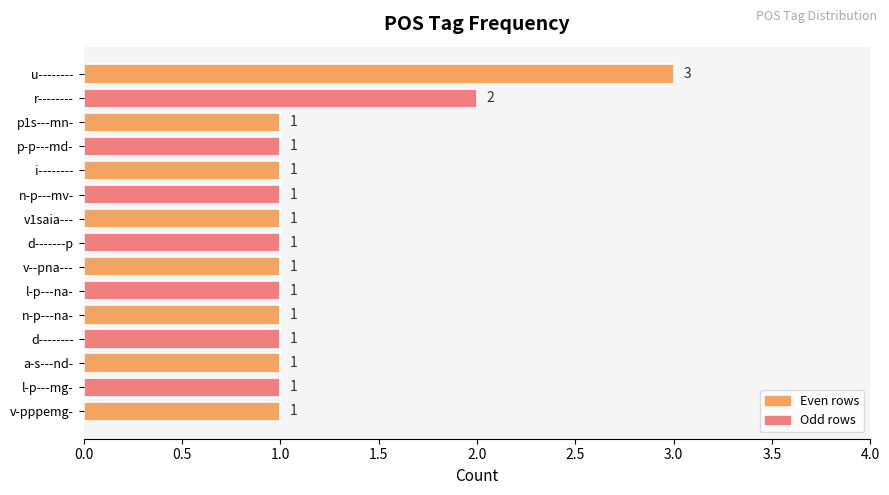

Reading top to bottom, list all the values displayed in this chart.

u--------=3	r--------=2	p1s---mn-=1	p-p---md-=1	i--------=1	n-p---mv-=1	v1saia---=1	d-------p=1	v--pna---=1	l-p---na-=1	n-p---na-=1	d--------=1	a-s---nd-=1	l-p---mg-=1	v-pppemg-=1